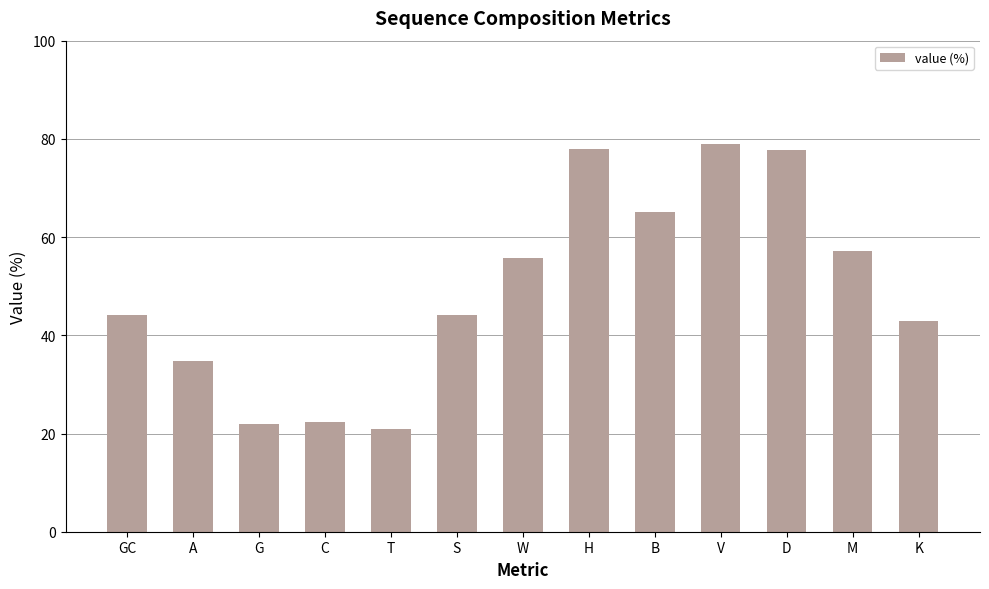

How many bars are there in total?

13